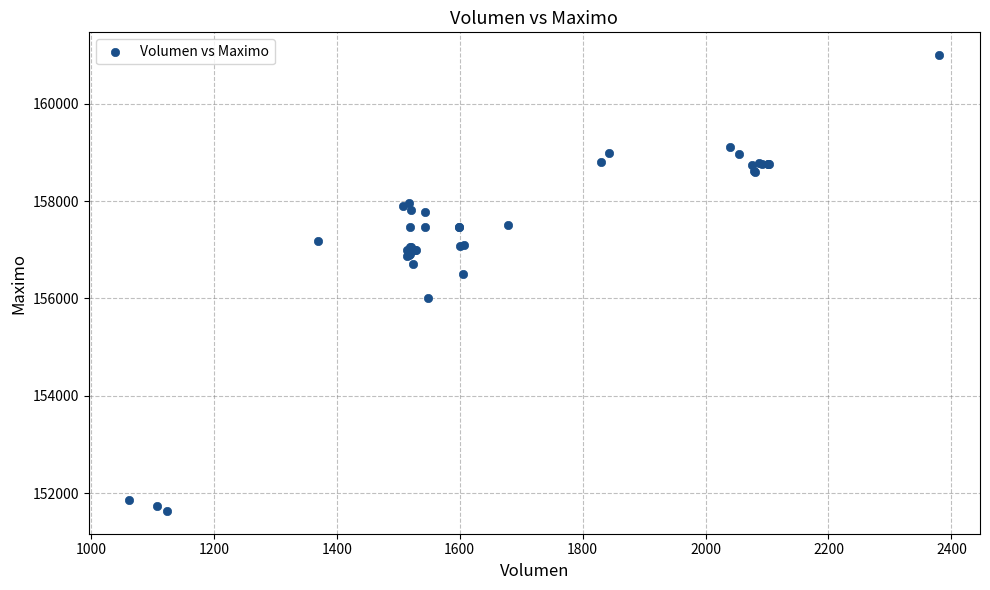

What Y value in the scatter plot is closest to 156316?

156500